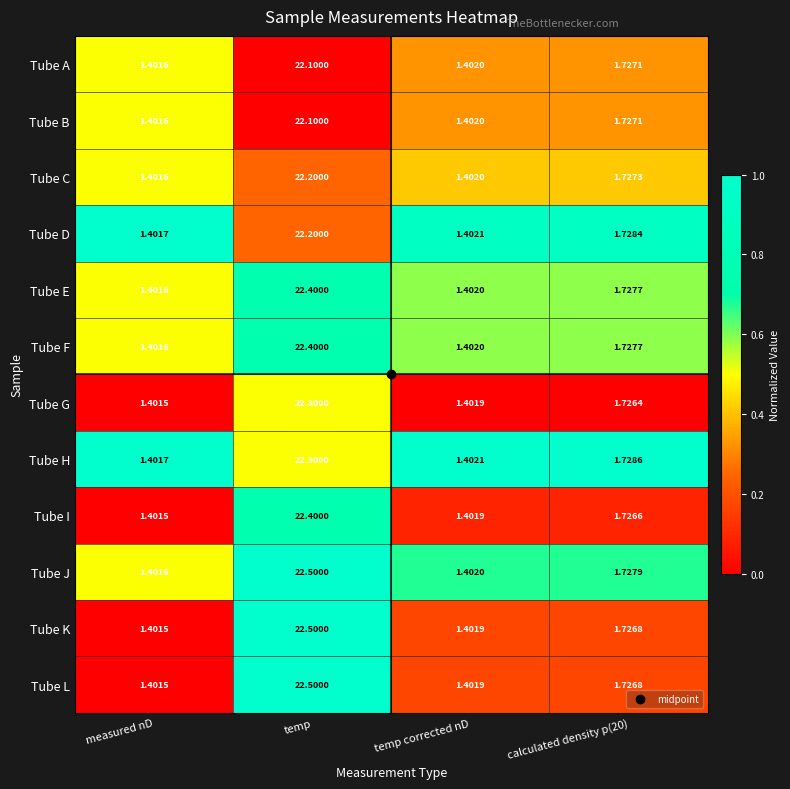

Which series has the largest total across all categories?

Tube J